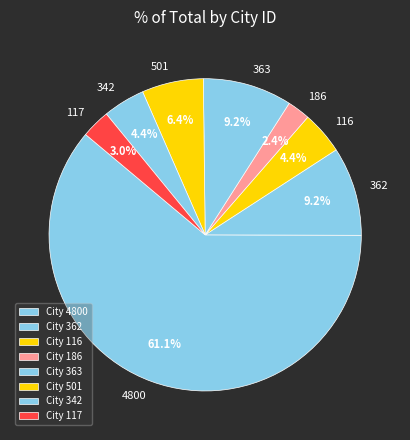

Combined, what portion of the pie is 4800 and 117?

64.0%